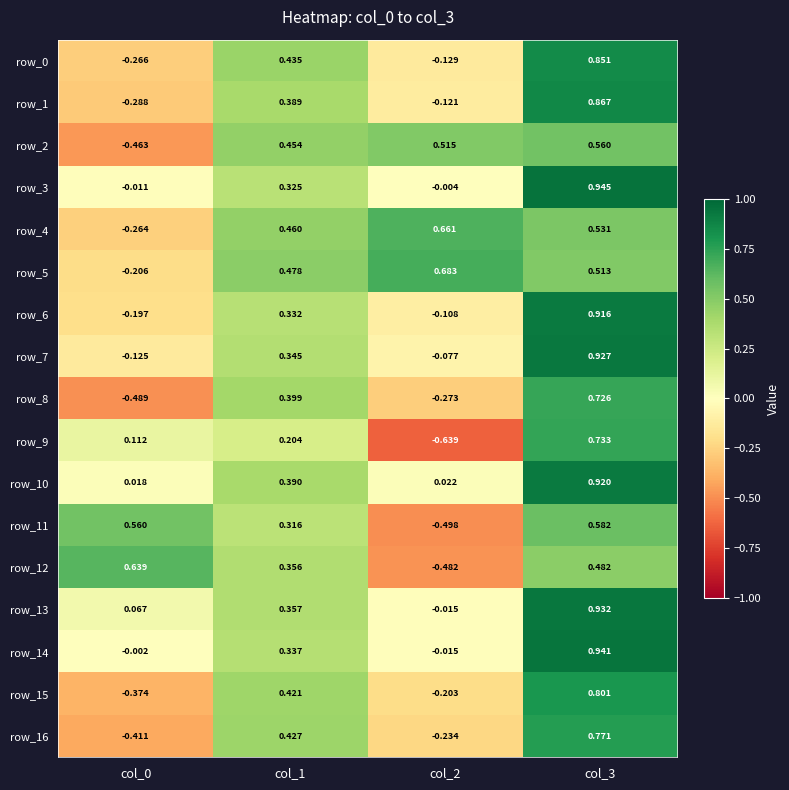

How many series are shown in this chart?

17